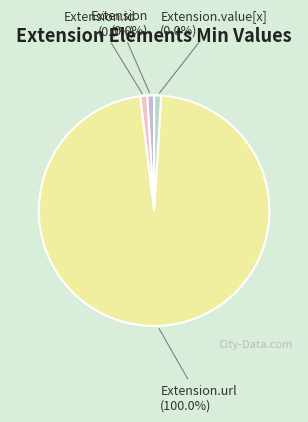

Which category has the biggest portion of the pie?

Extension.url